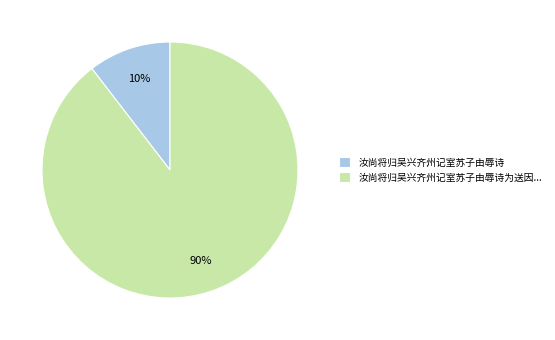

To the nearest percent, what is the average slice percentage?

50%